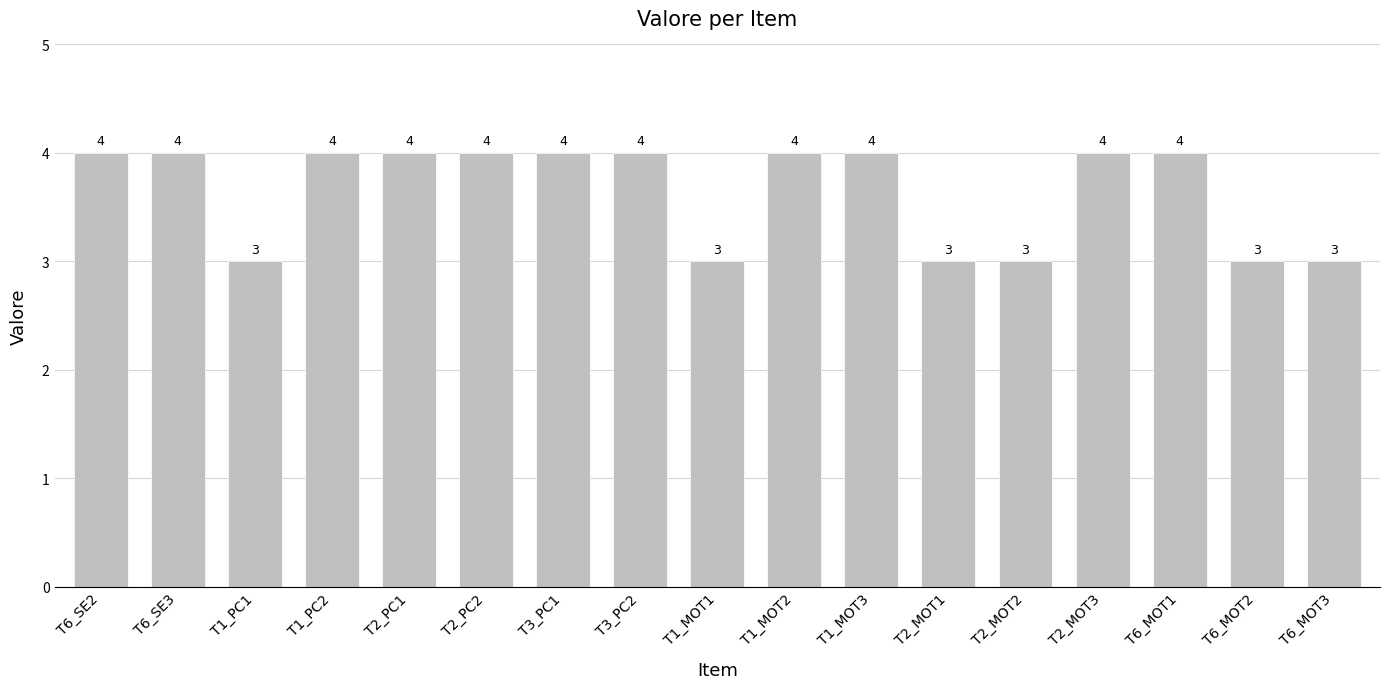

Reading left to right, what are all the values shown in this chart?

4	4	3	4	4	4	4	4	3	4	4	3	3	4	4	3	3